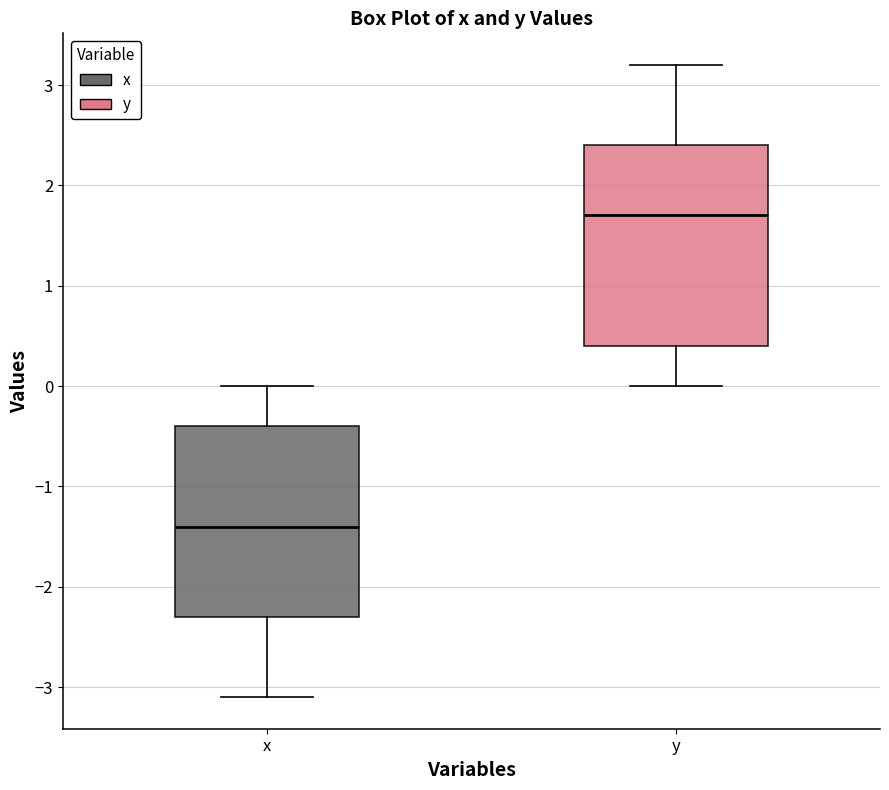

Where does the upper whisker of the box for y end on the y-axis? The values are not printed on the chart, so give them approximately, as read against the axis.

3.2